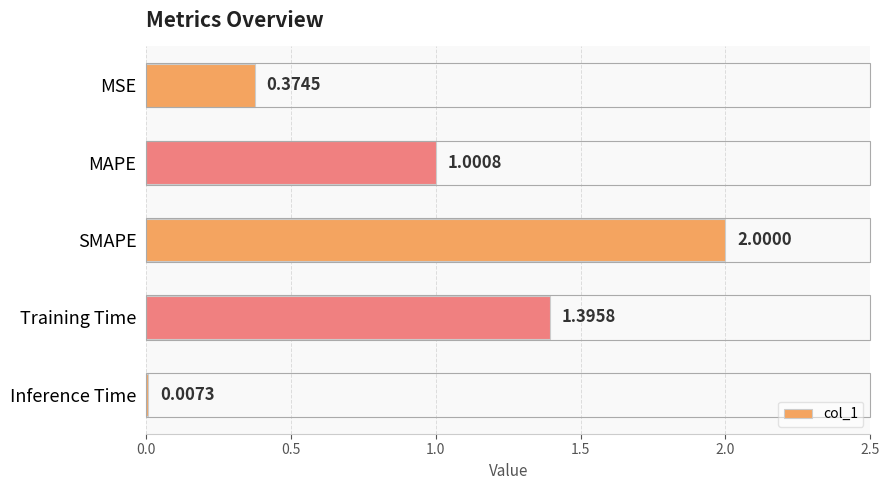

What is the change in value from SMAPE to Training Time?

-0.6